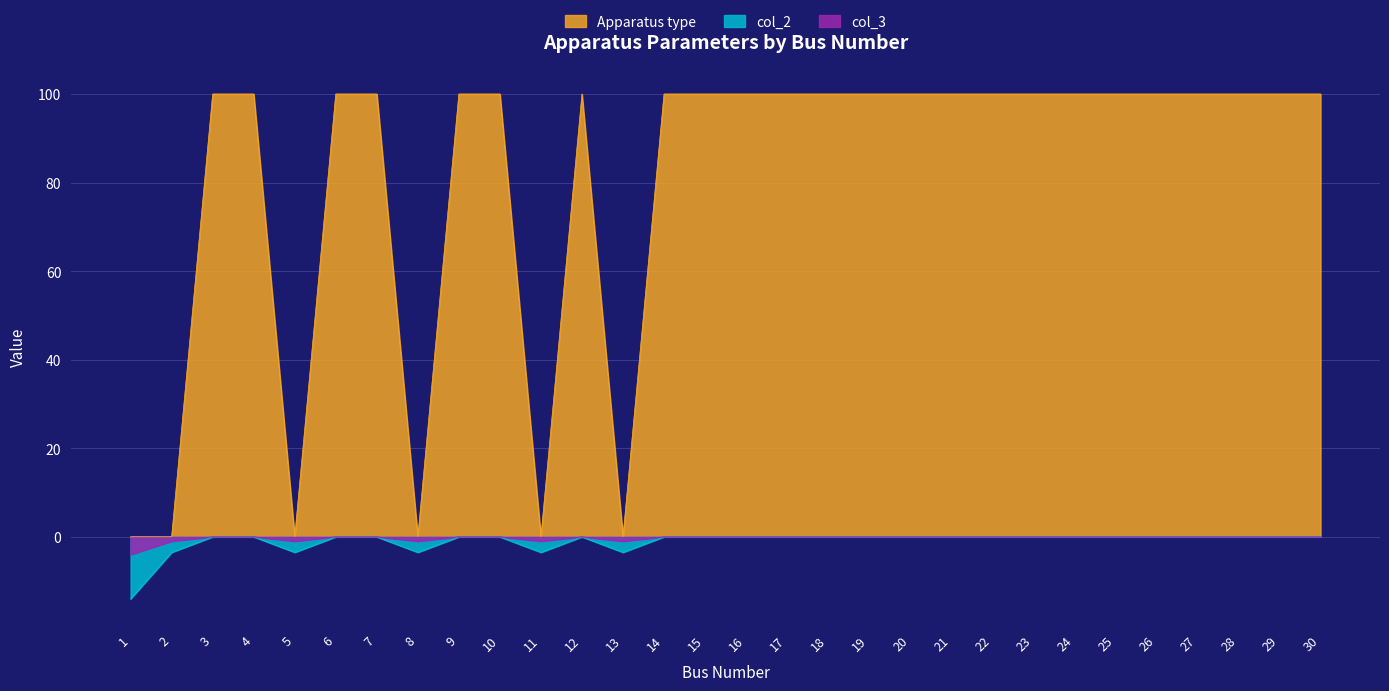

At how many categories does at least one series exceed 37?

24